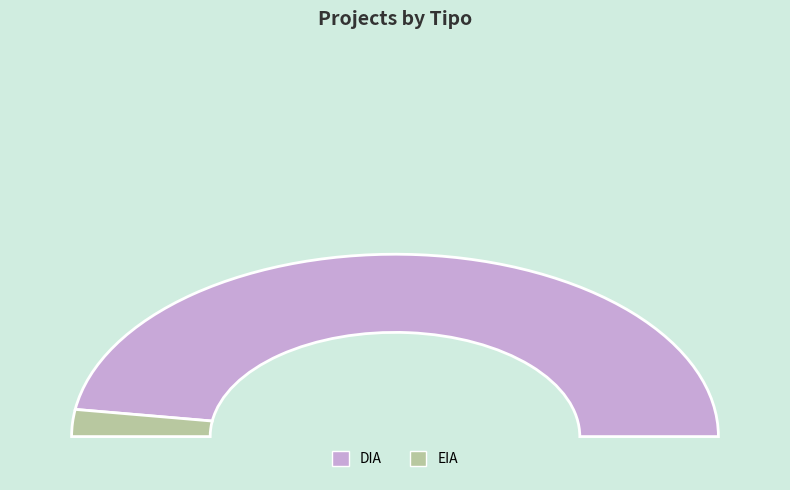

What percentage do DIA and EIA together represent?

100.0%